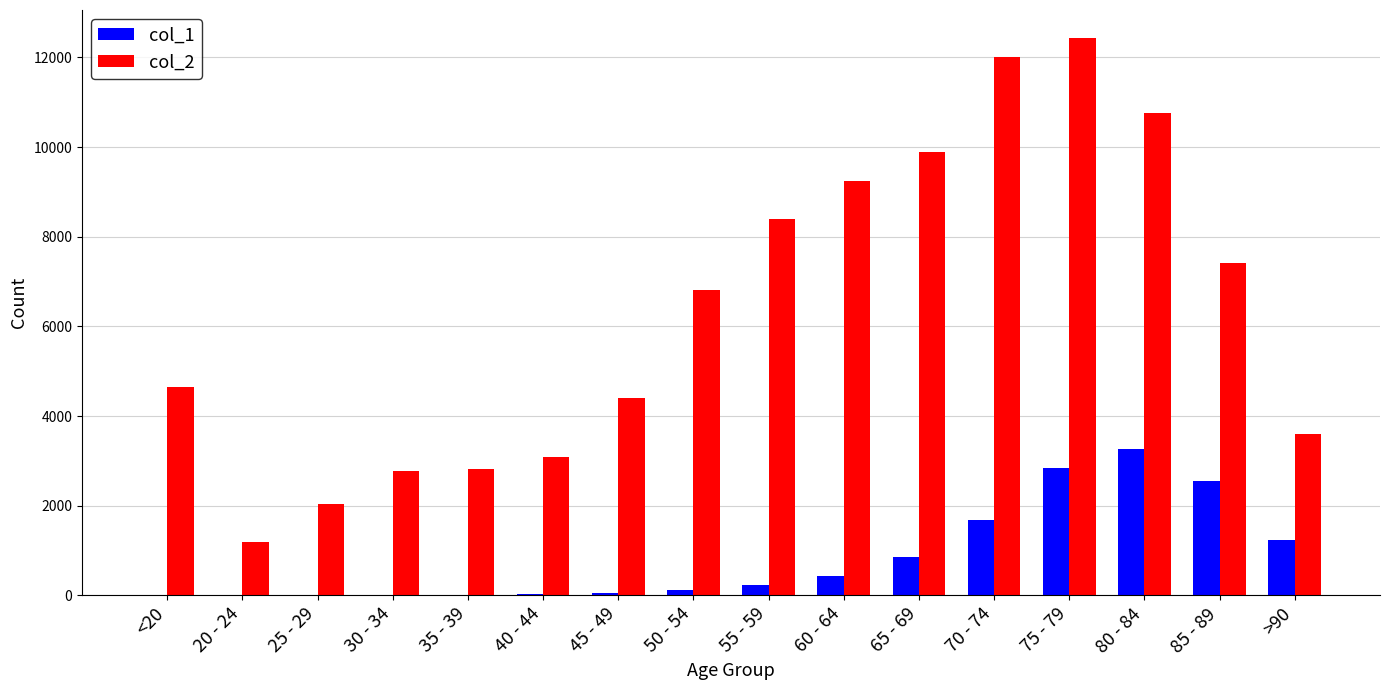

Is it true that col_2 equals 3301 at 75 - 79?

False